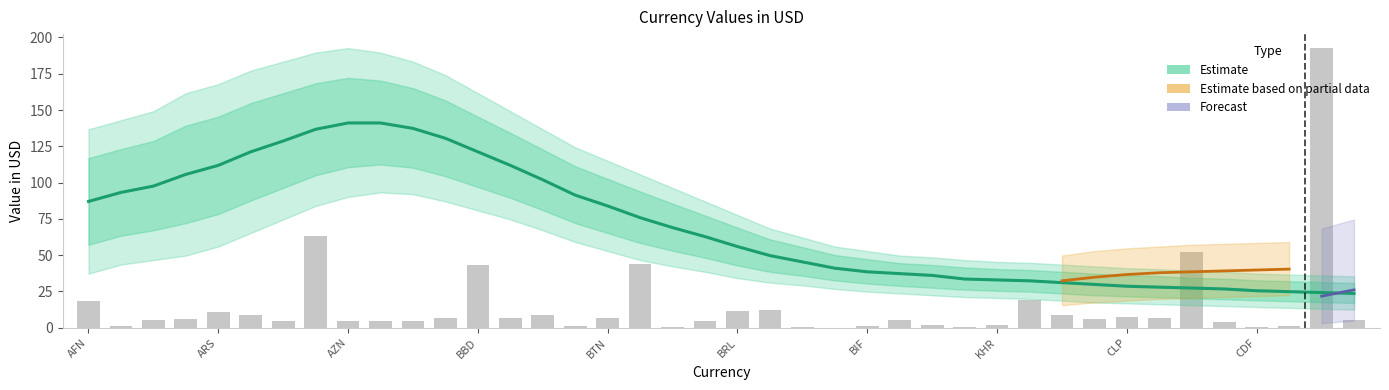

How many groups of bars are there?

40